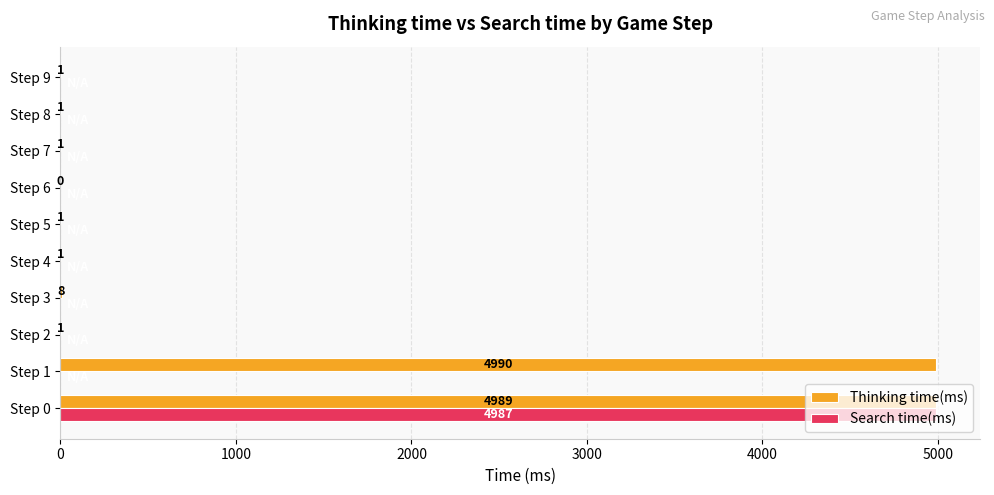

How many values in the Search time(ms) series exceed 0?

1